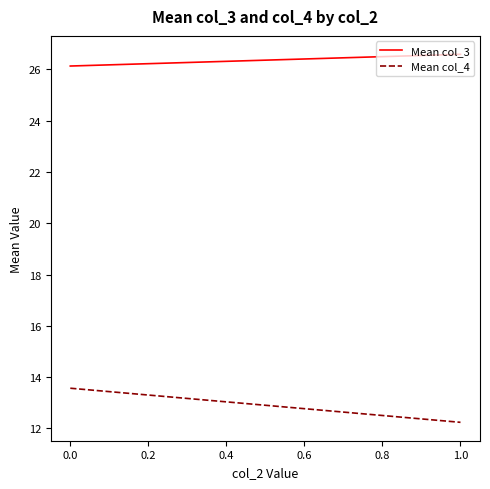

What is the average value of the Mean col_3 series?

26.4